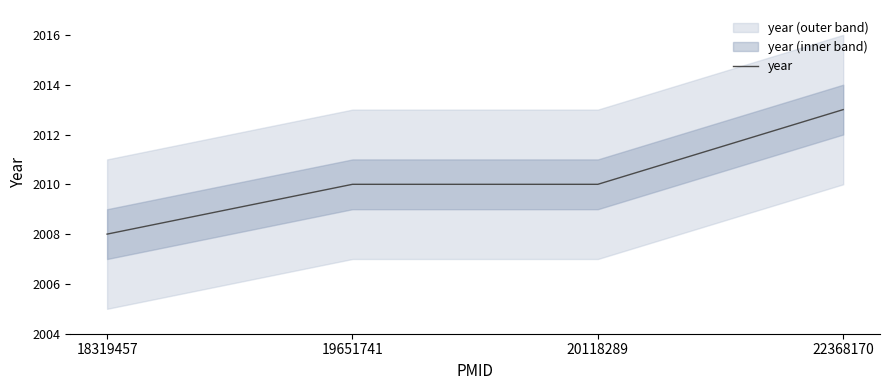

Which category has the lowest value across all series?

18319457